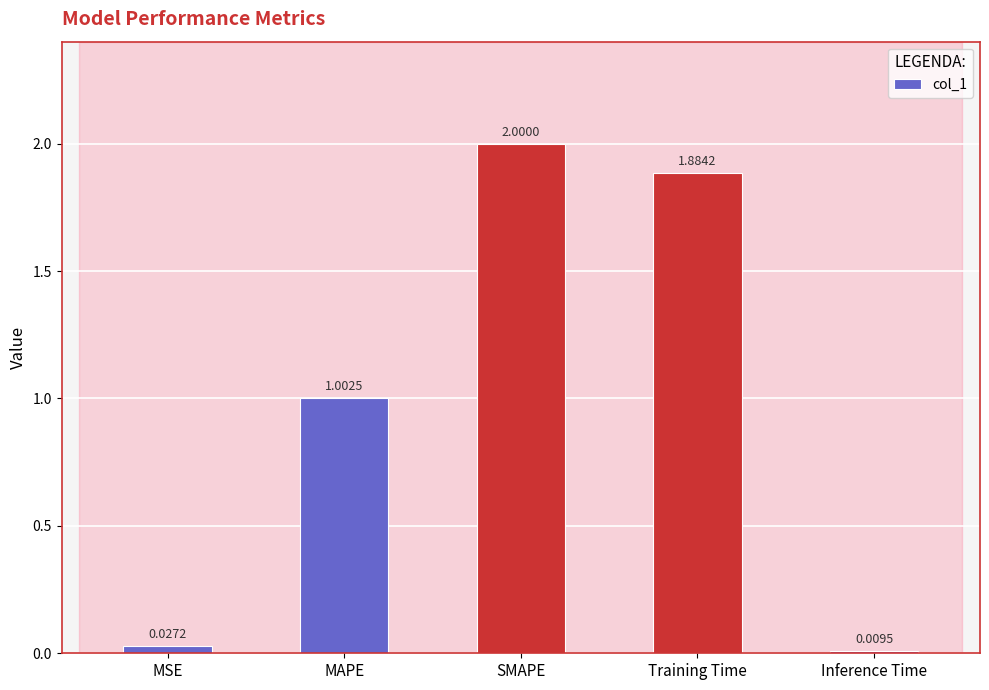

What is the greatest value displayed?

2.0